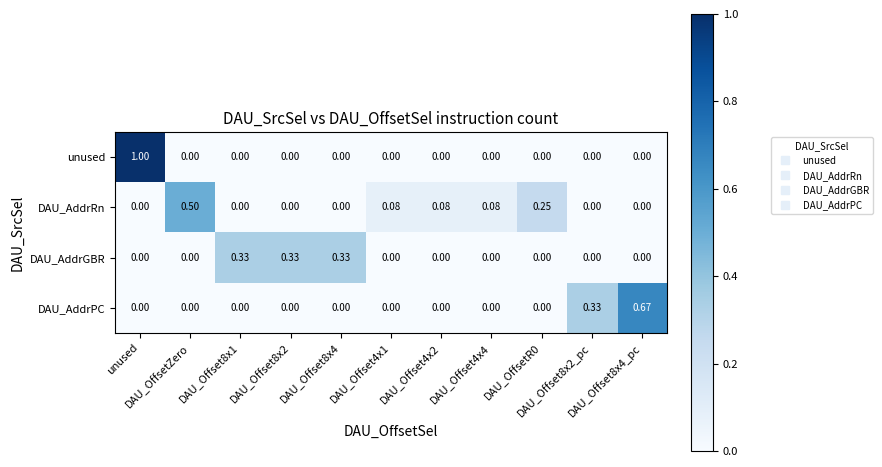

Which series has the largest total across all categories?

unused